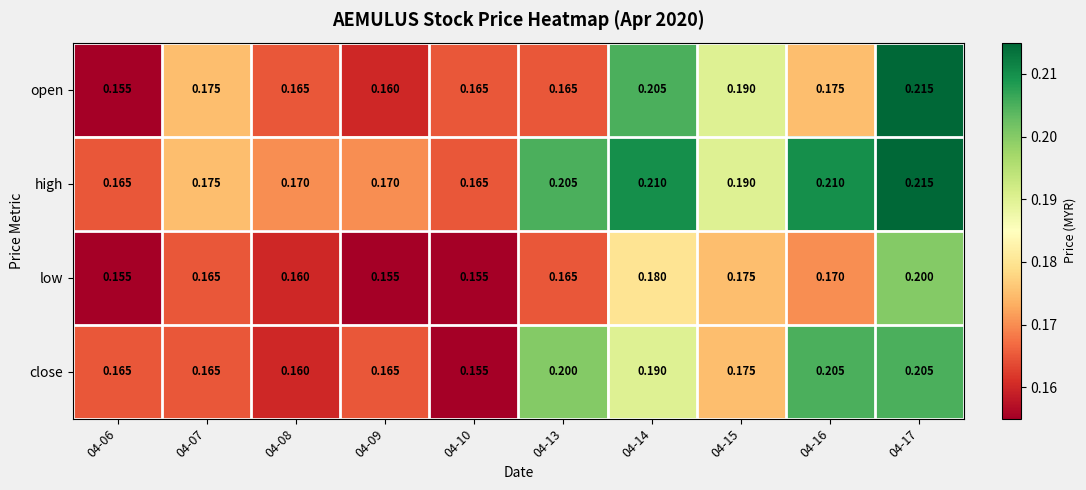

At how many categories does at least one series exceed 0?

10